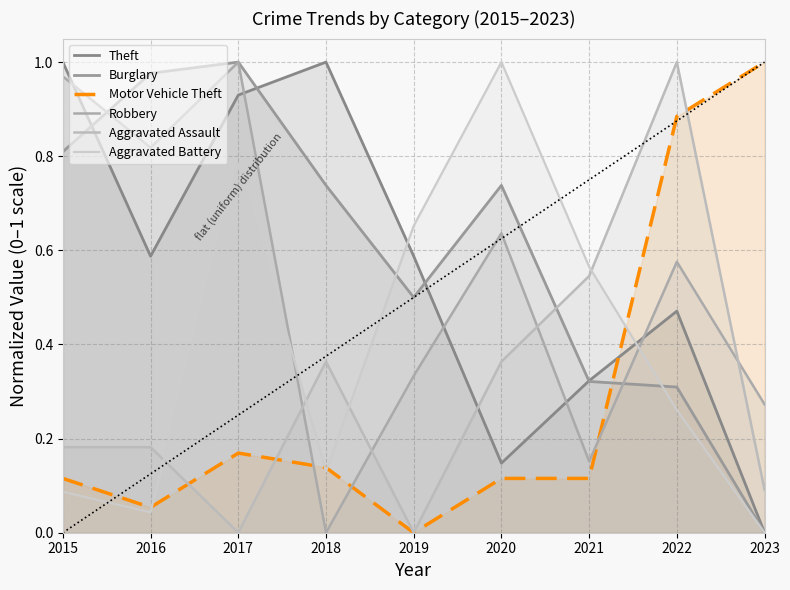

What is the value of the Aggravated Battery point at the 3rd from the left?

0.8